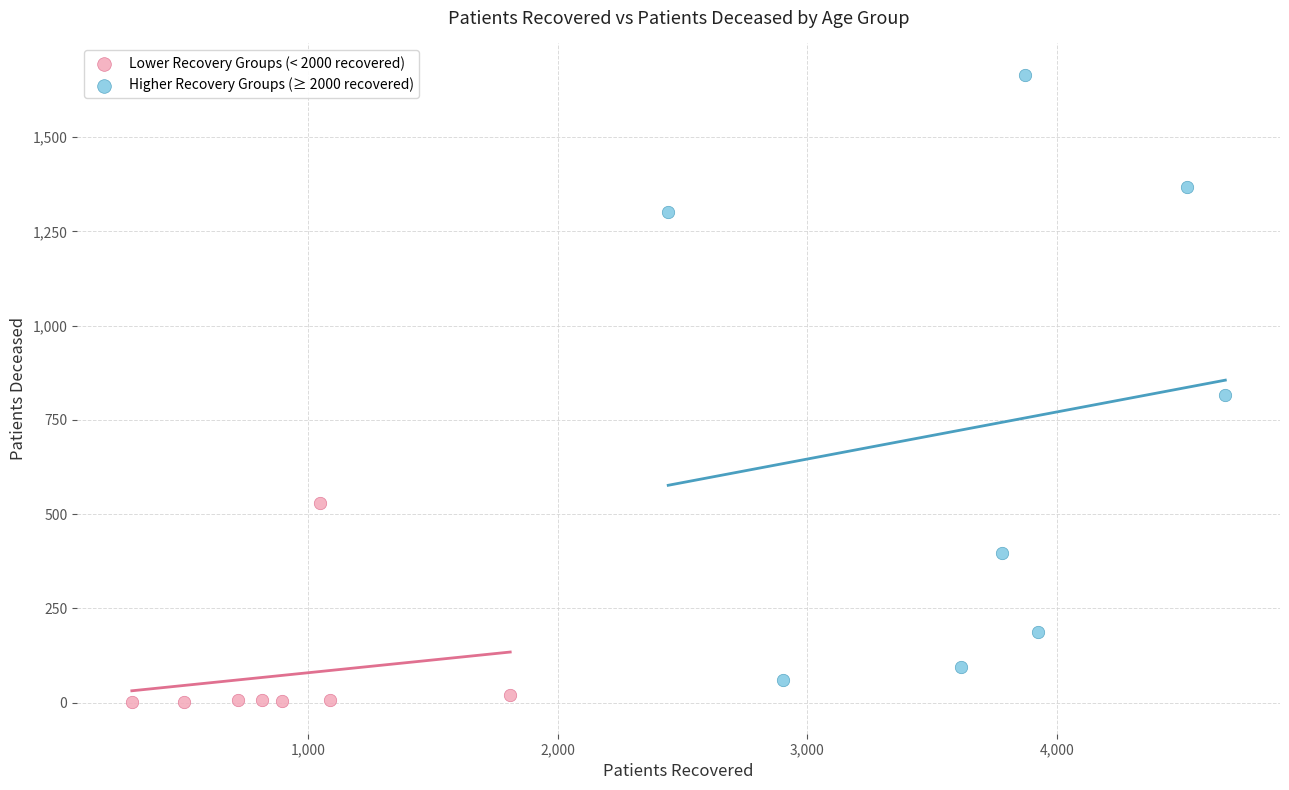

What are all the series names shown in the legend?

Lower Recovery Groups (< 2000 recovered), Higher Recovery Groups (≥ 2000 recovered)